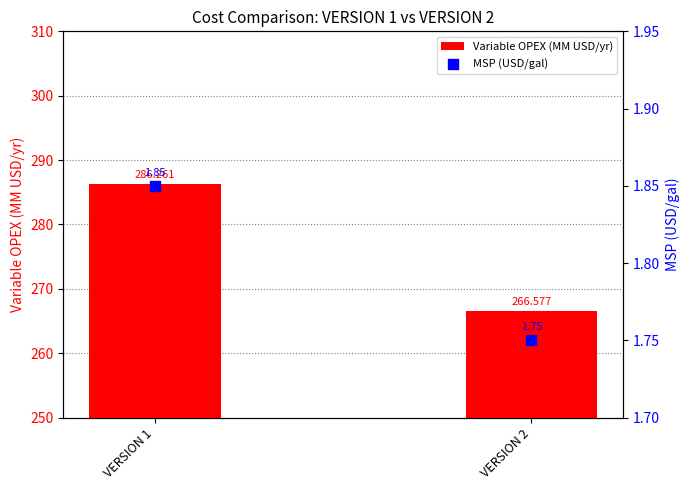

At which category is the sum across all series the highest?

VERSION 1